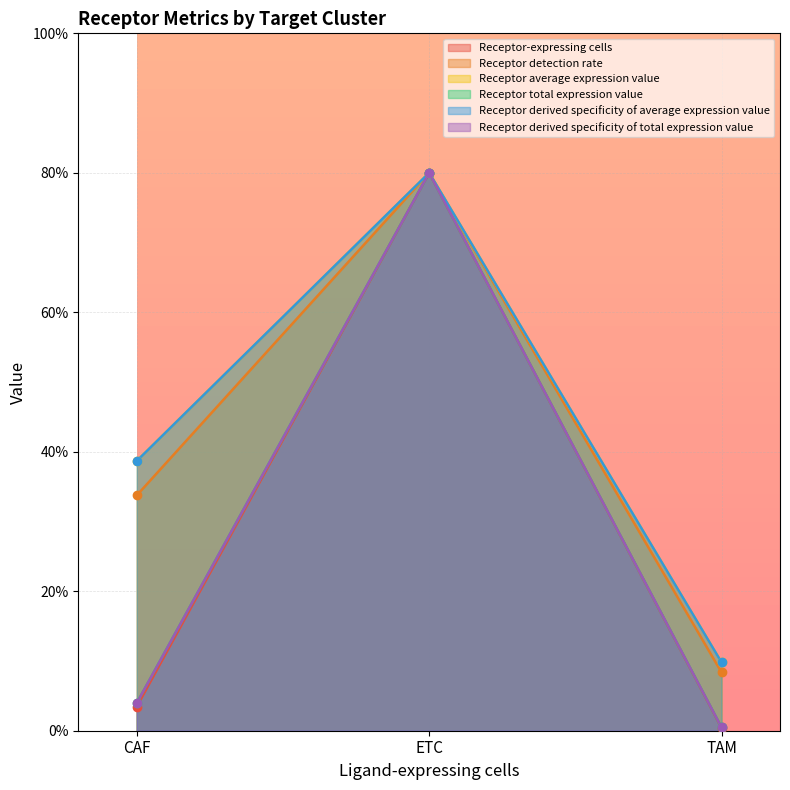

The value of Receptor derived specificity of total expression value at CAF is 4.0. True or false?

True